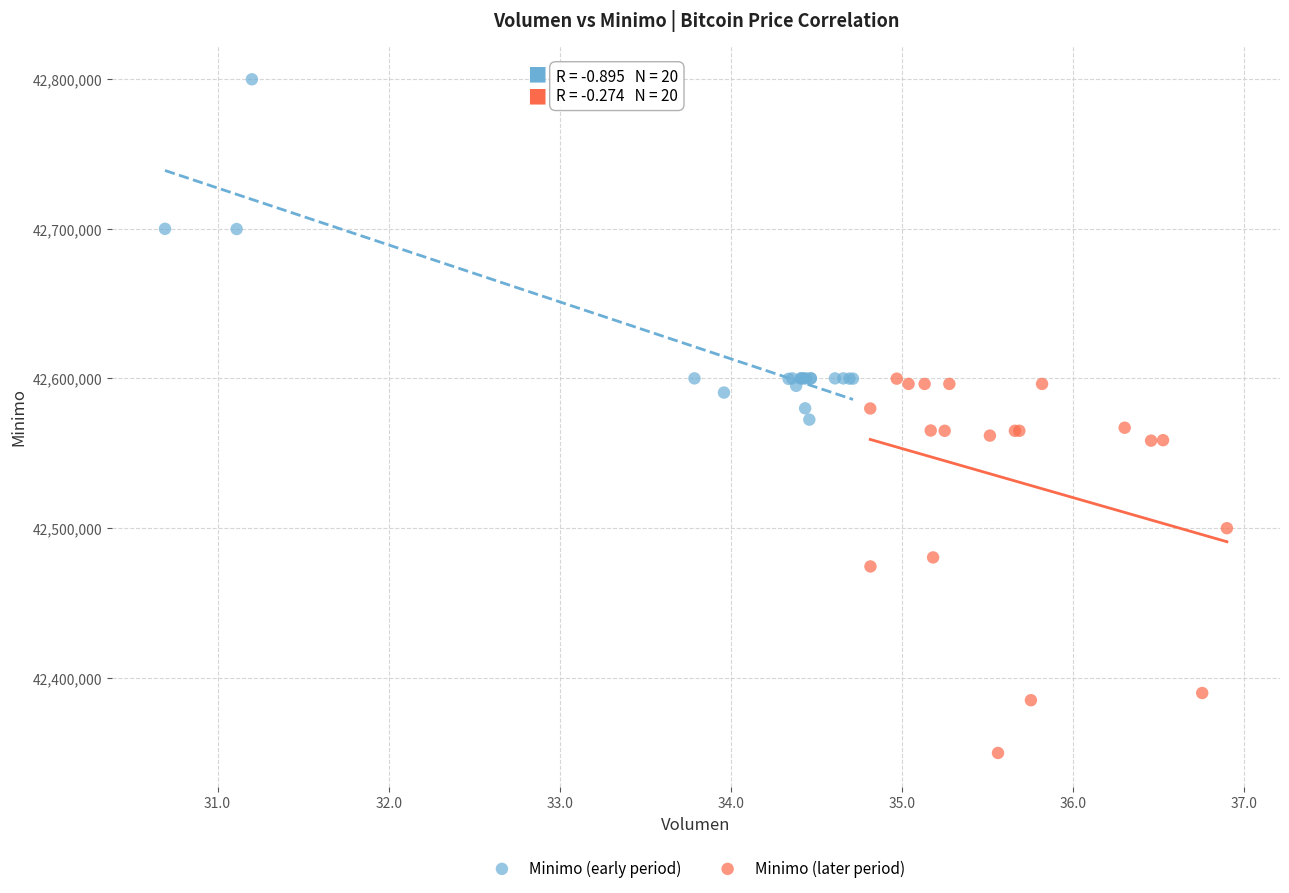

Which series contains the highest Y value?

Minimo (early period)